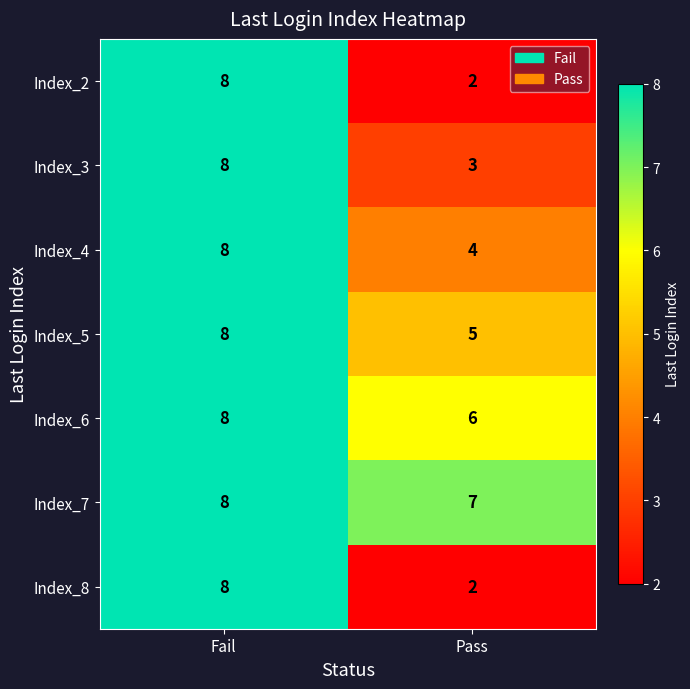

Reading right to left, extract all data points from this chart.

Index_2: Pass=2	Fail=8
Index_3: Pass=3	Fail=8
Index_4: Pass=4	Fail=8
Index_5: Pass=5	Fail=8
Index_6: Pass=6	Fail=8
Index_7: Pass=7	Fail=8
Index_8: Pass=2	Fail=8